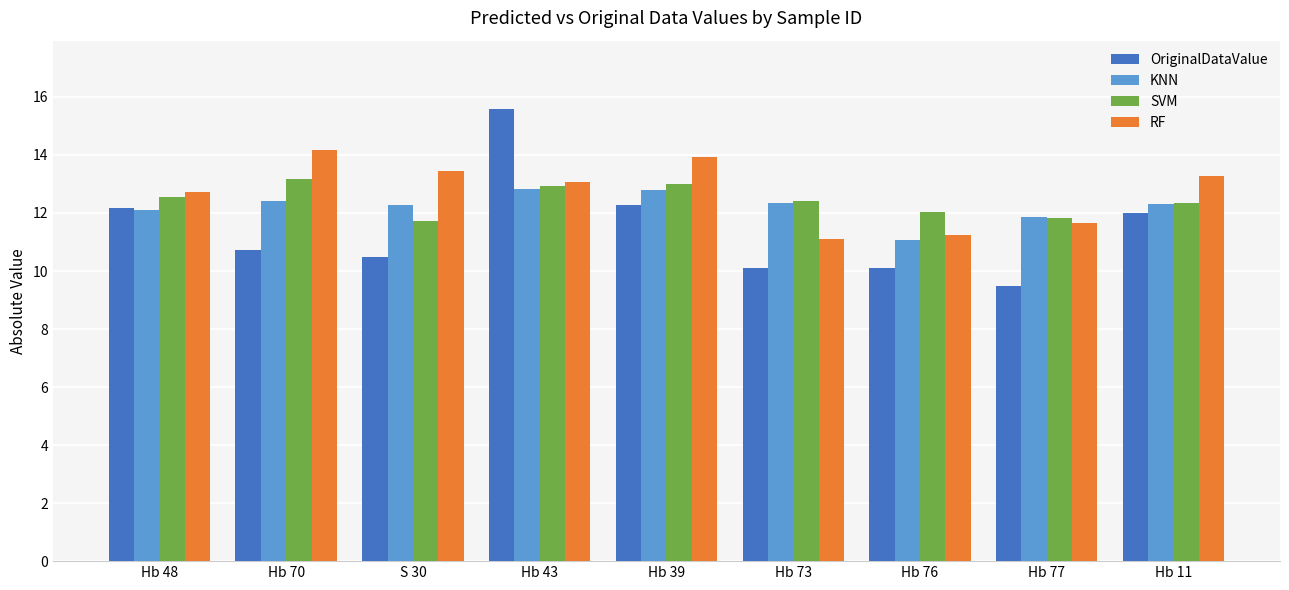

Which series has the largest range (max minus min)?

OriginalDataValue